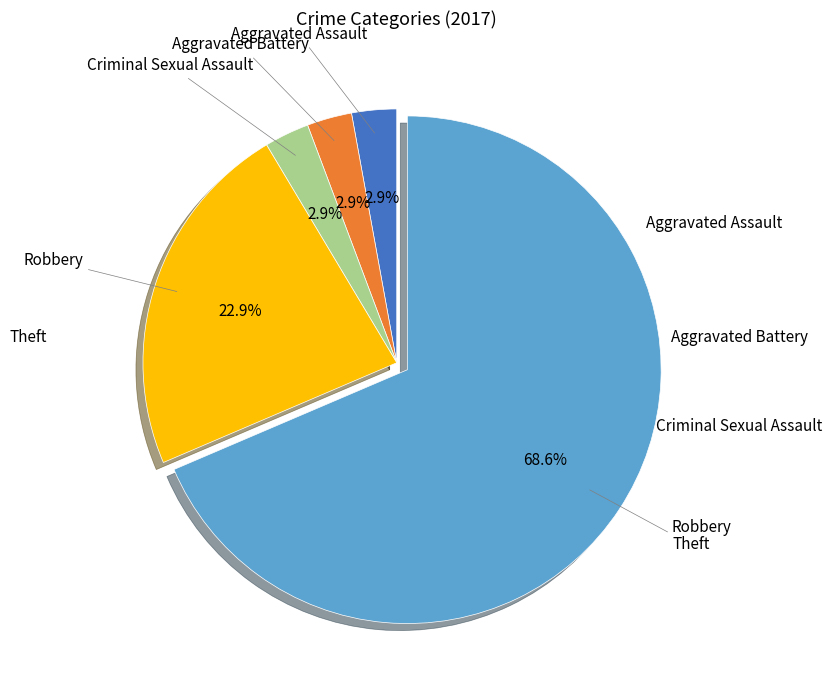

Is there any slice that represents more than half of the pie?

Yes